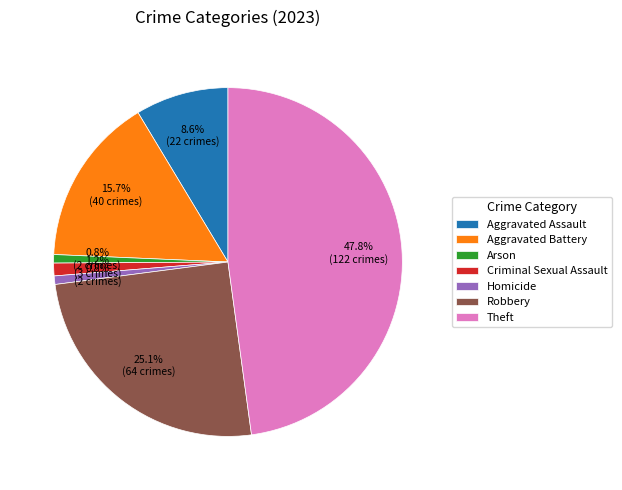

How many slices are in this pie chart?

7